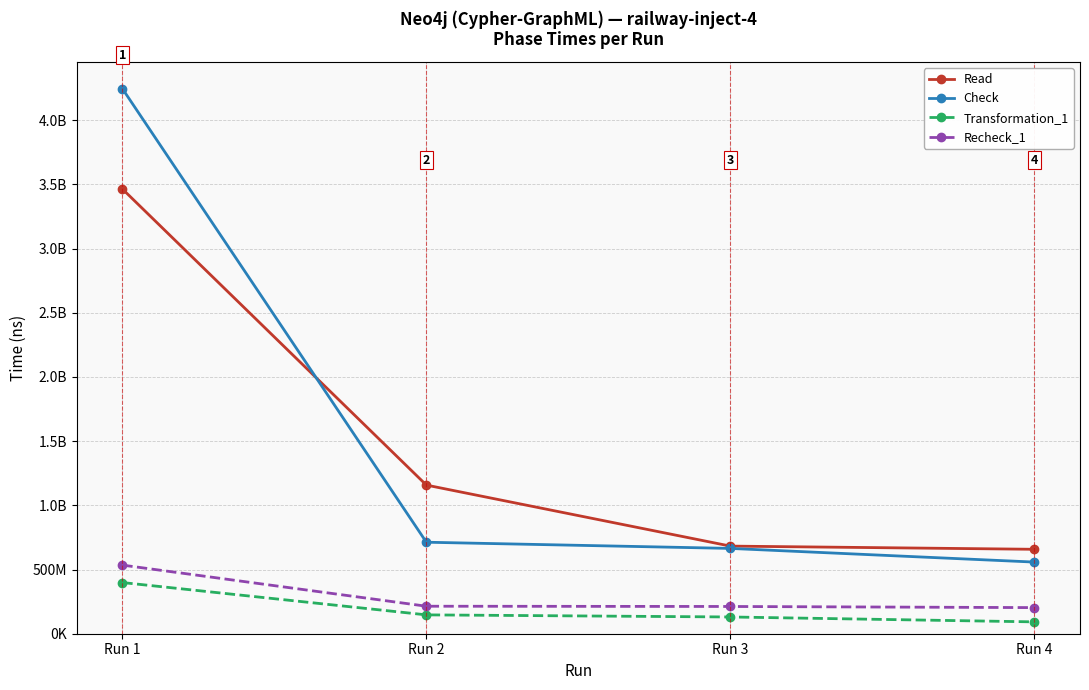

Which category has the highest value in the Check series?

Run 1